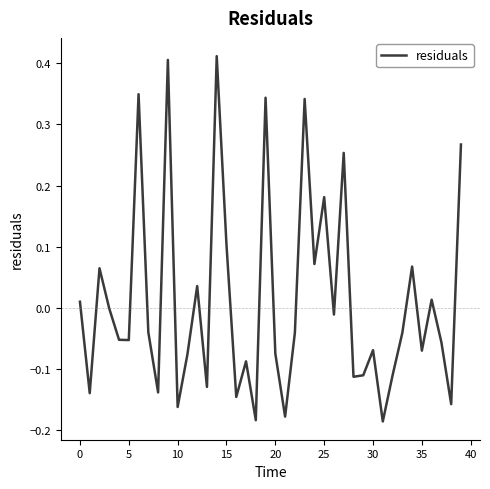

Count the number of categories in the chart.

40